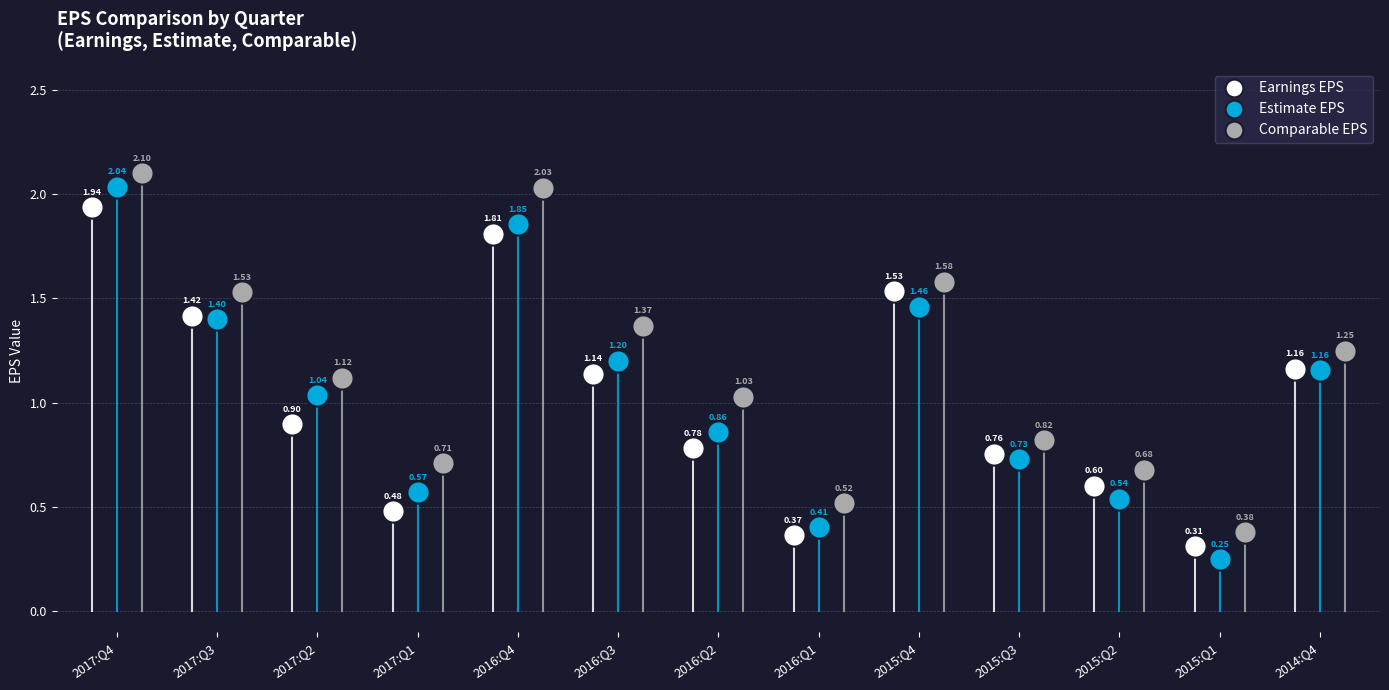

What is the sum of all Earnings EPS values?

13.2